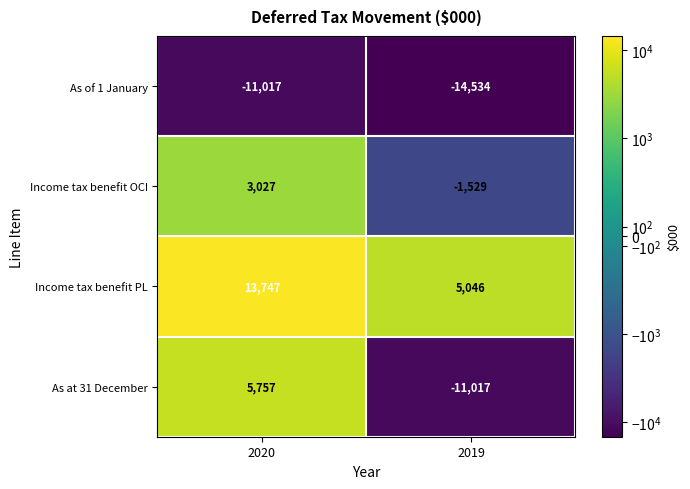

Reading right to left, transcribe all the data shown in this chart.

As of 1 January: 2019=-14534	2020=-11017
Income tax benefit OCI: 2019=-1529	2020=3027
Income tax benefit PL: 2019=5046	2020=13747
As at 31 December: 2019=-11017	2020=5757